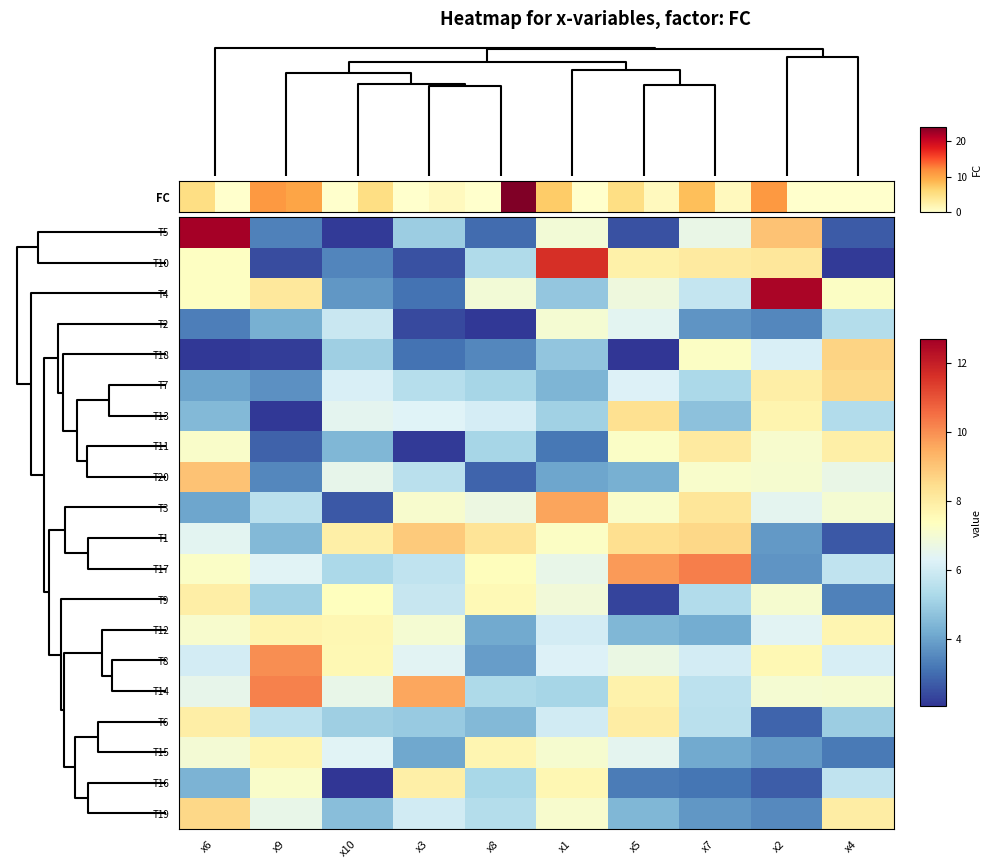

How many distinct data groups are displayed?

20